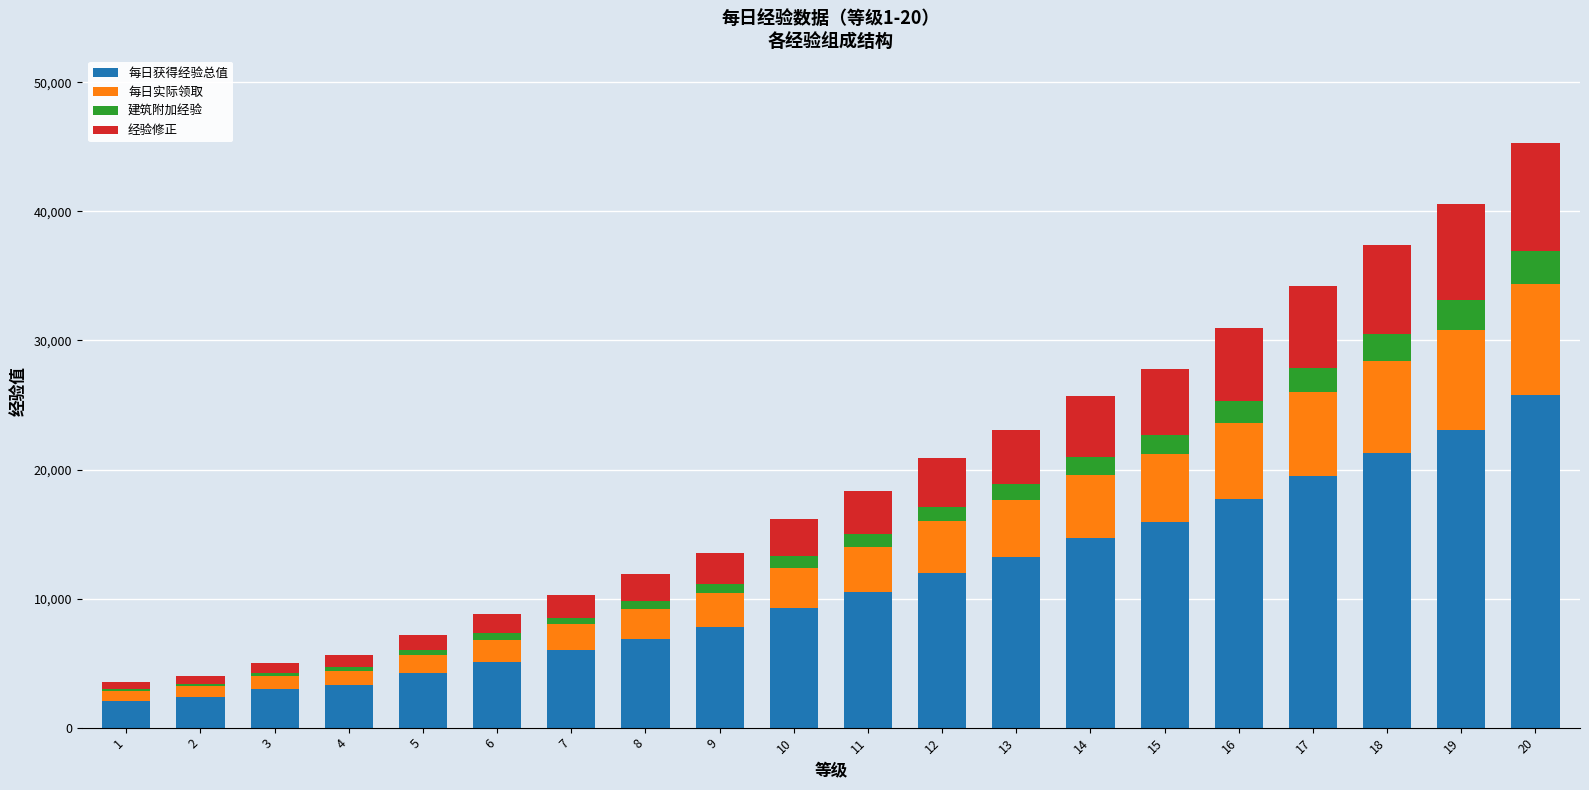

What is the total value across all series at 8?

11900